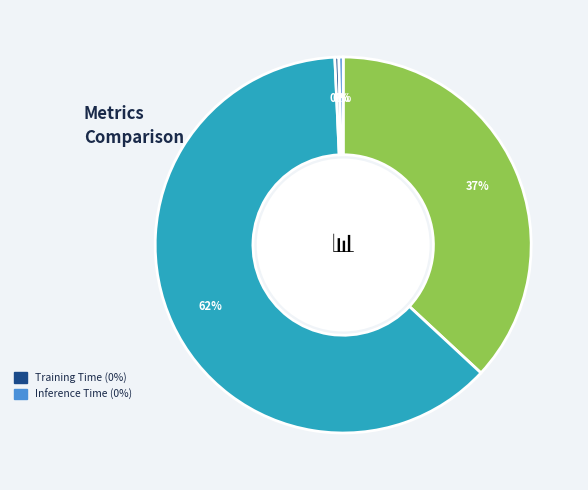

To the nearest percent, what is the average slice percentage?

20%